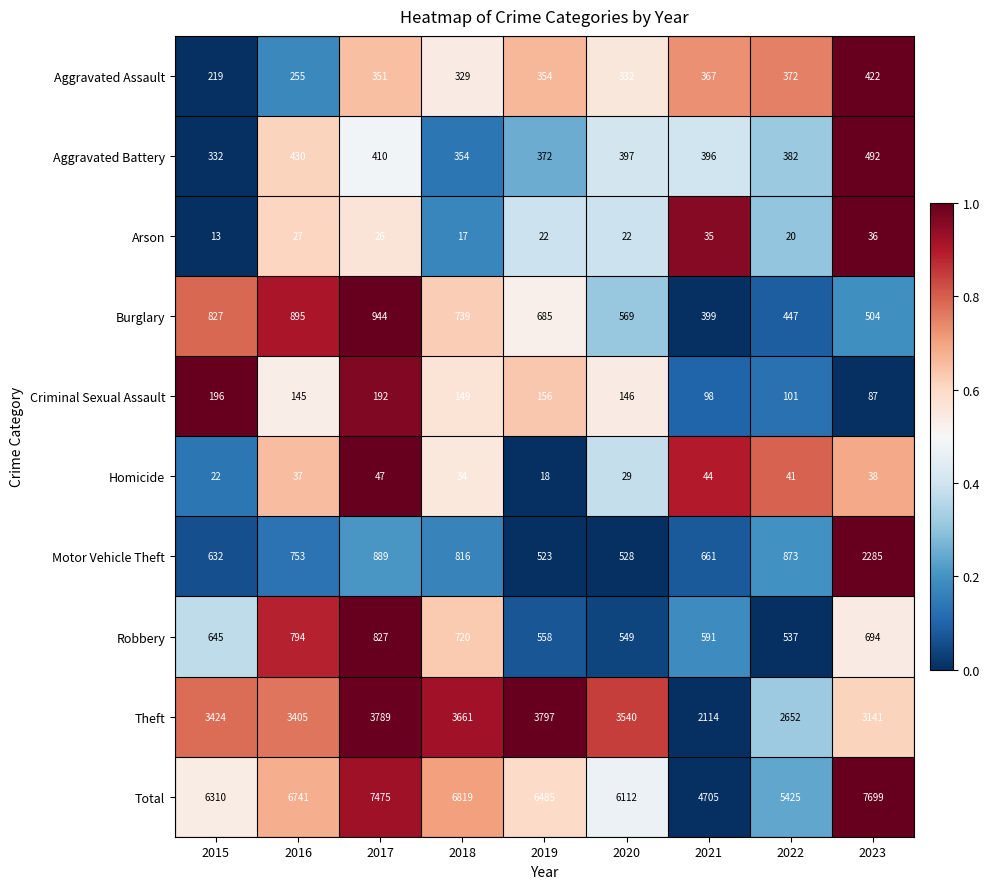

At 2019, list the series in order from smallest to largest.

Homicide, Arson, Criminal Sexual Assault, Aggravated Assault, Aggravated Battery, Motor Vehicle Theft, Robbery, Burglary, Theft, Total